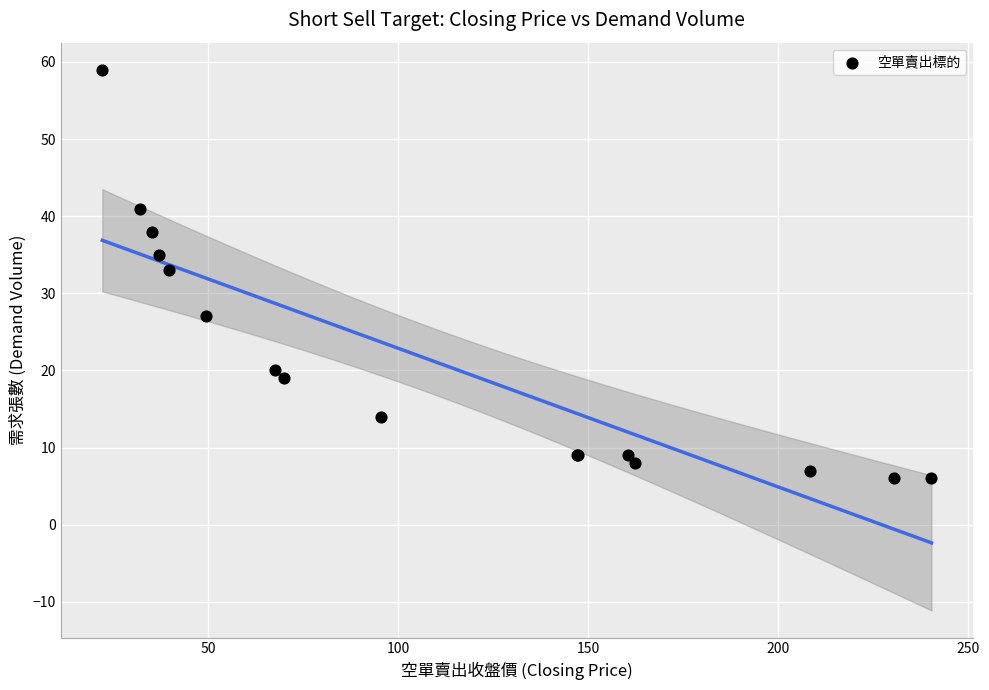

What Y value in the scatter plot is closest to 32?

33